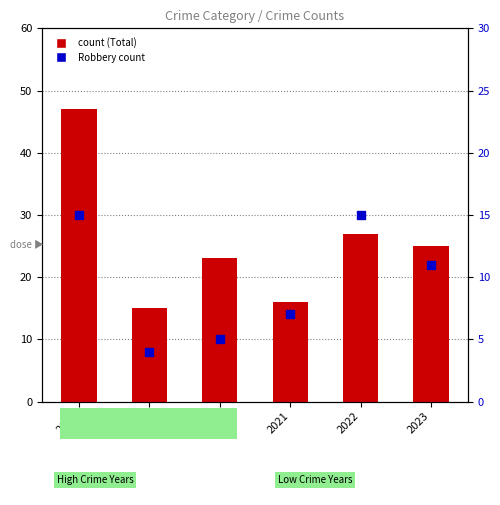

Which series has the largest total across all categories?

Total